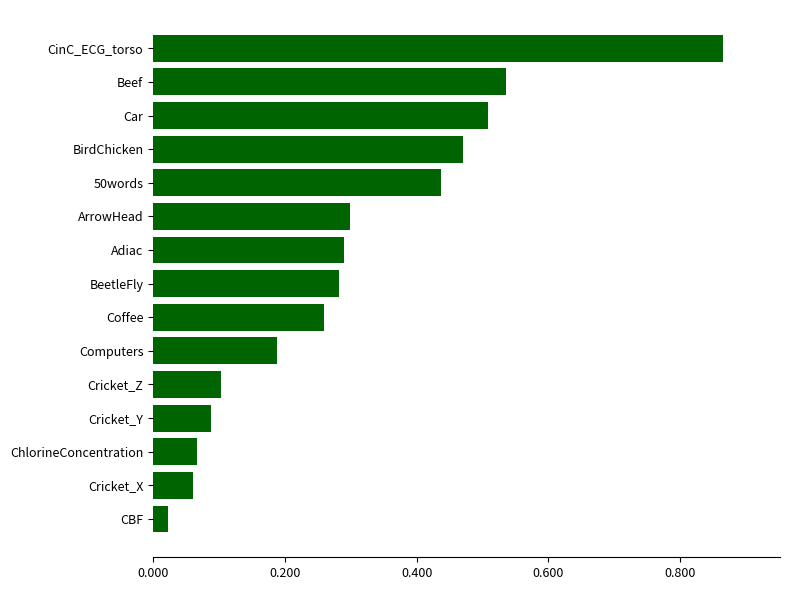

What is the sum of all values?

4.5